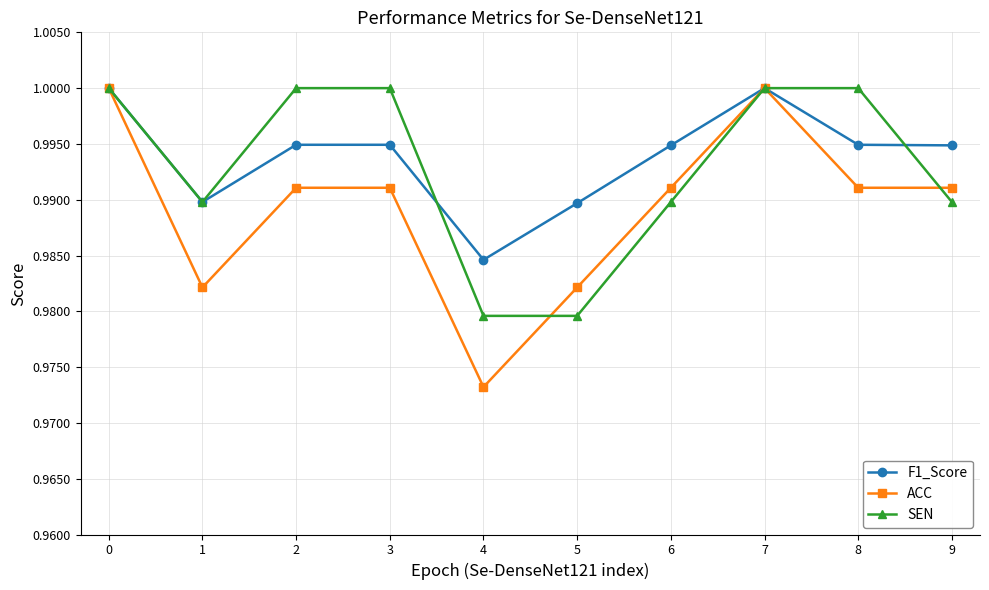

The value of SEN at 7 is 1.0. True or false?

True